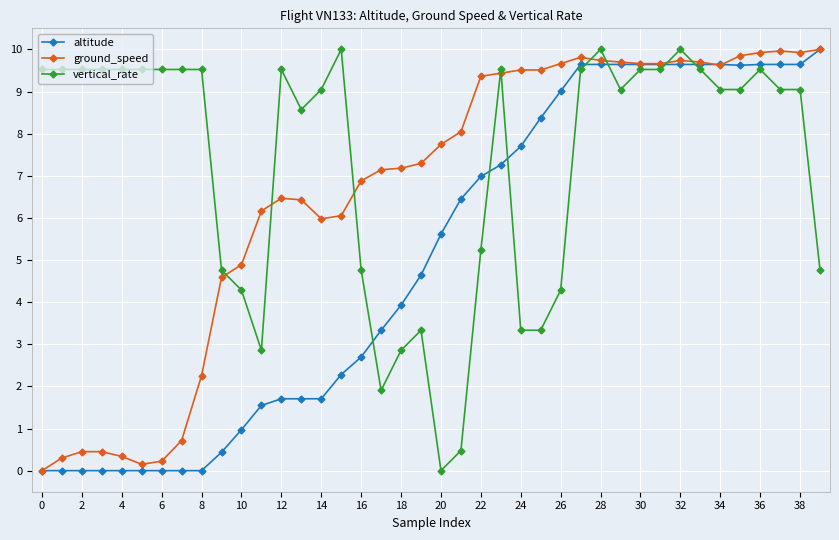

Which series has the largest total across all categories?

vertical_rate